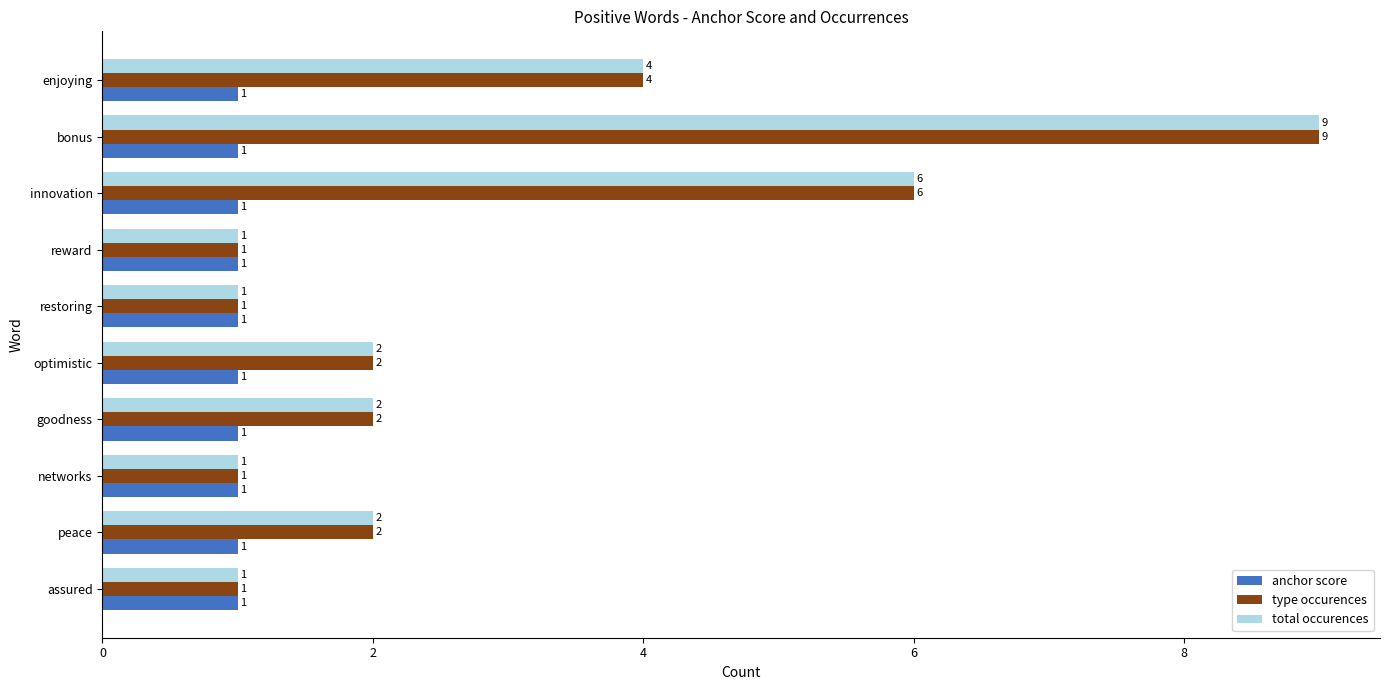

The value of anchor score at enjoying is 1. True or false?

True